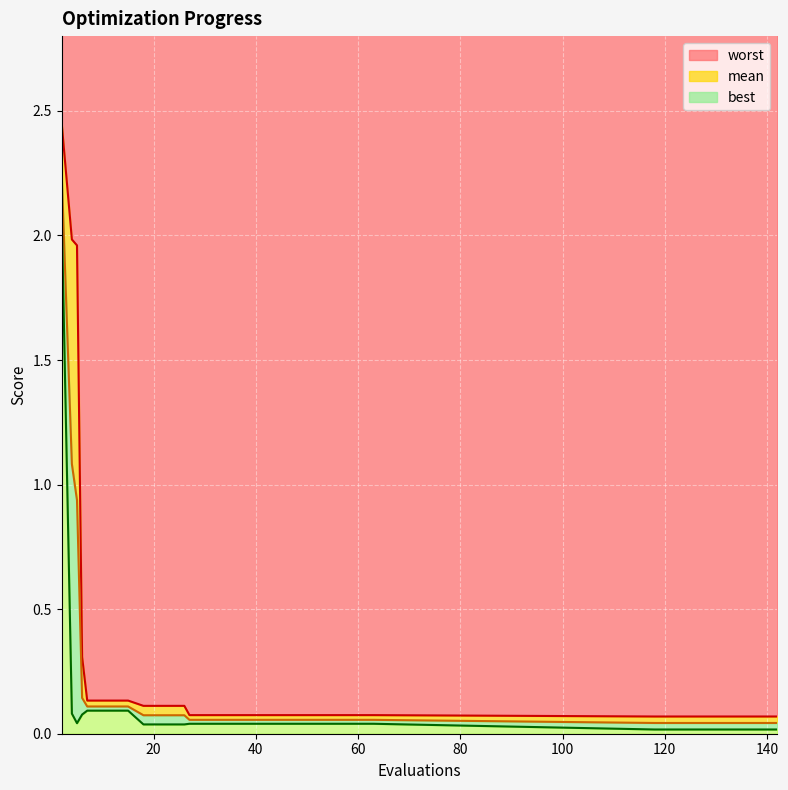

What is the average value of the worst series?

0.3